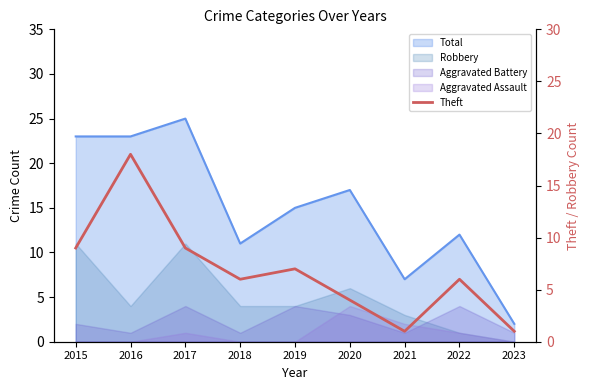

What is the difference between the second highest and minimum values?

8